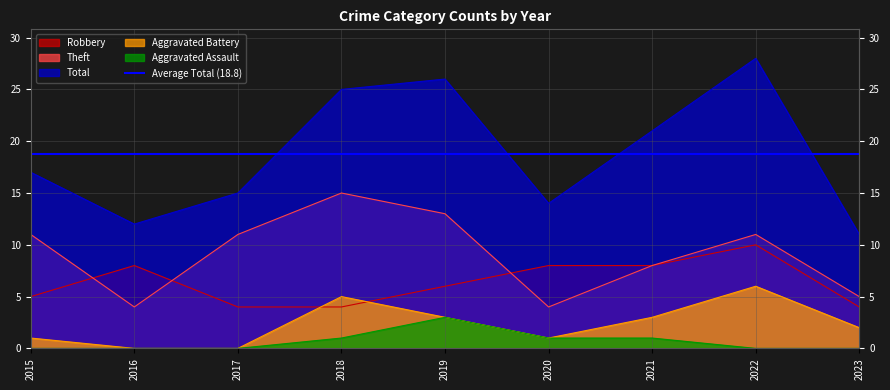

How many positive values does the Aggravated Battery series have?

7